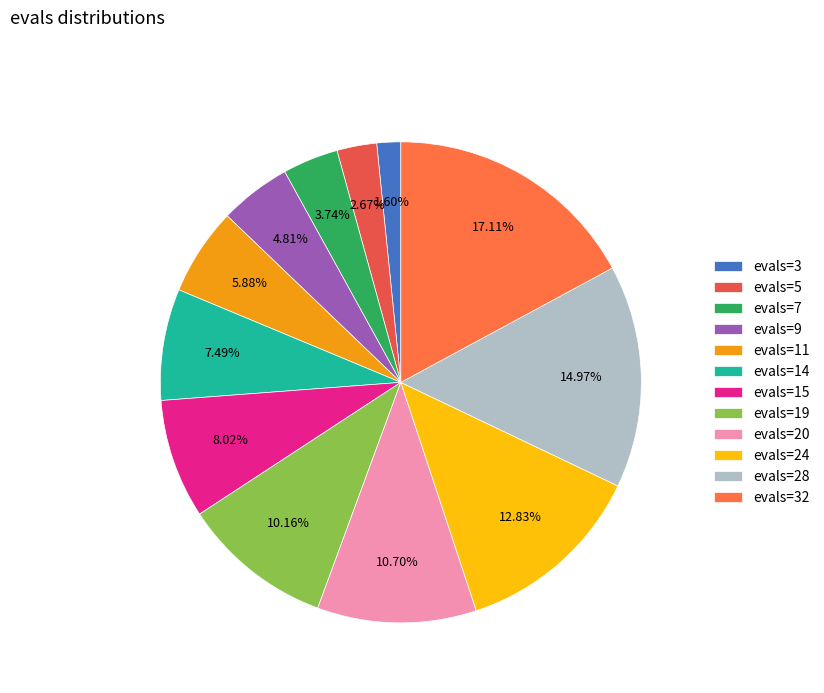

To the nearest percent, what is the difference between the evals=14 and evals=9 slice percentages?

3%